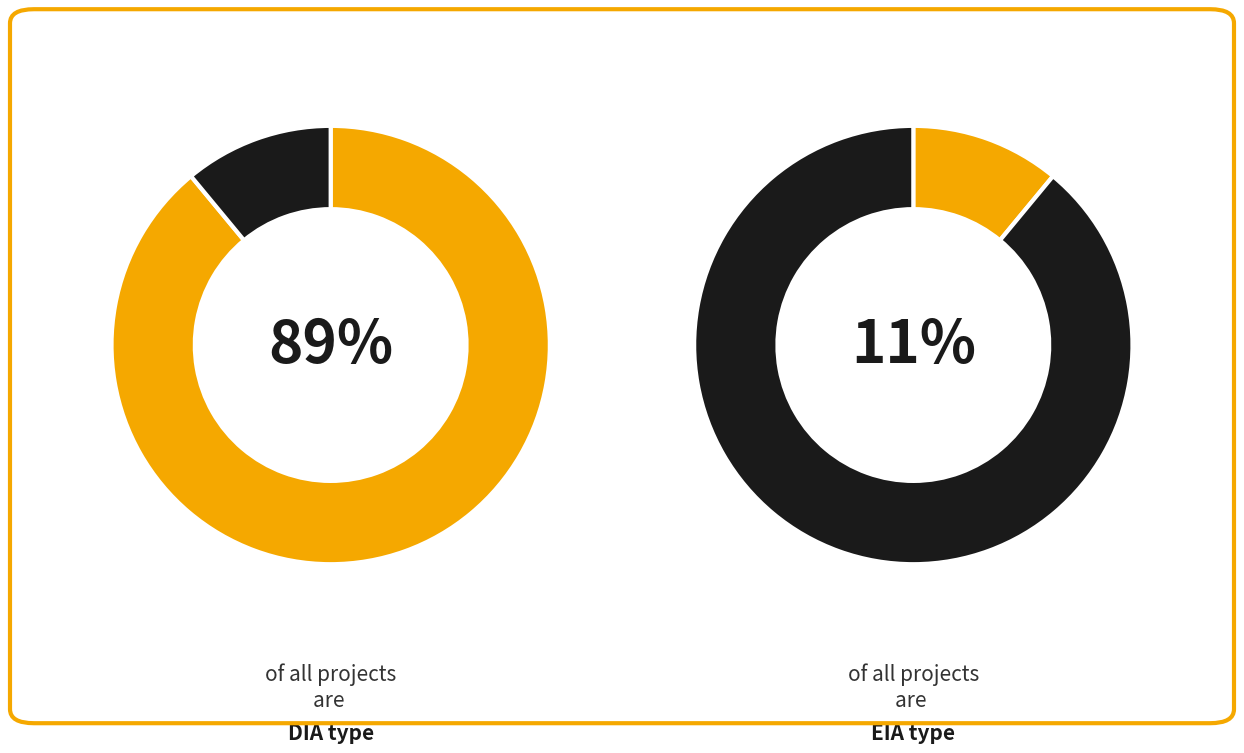

Which slice is the largest?

DIA